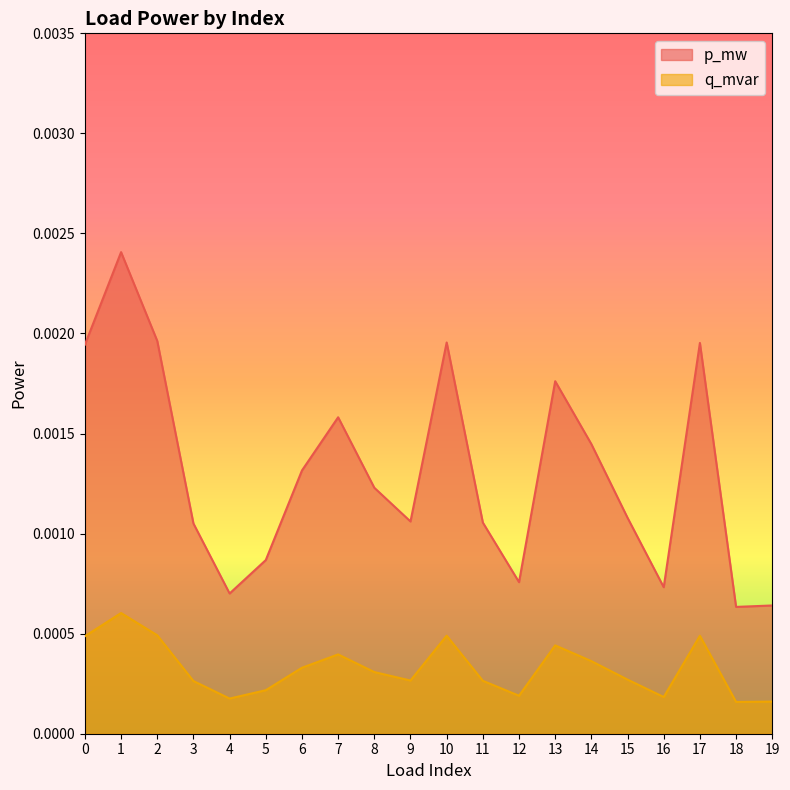

List the series in order of their overall mean, lowest first.

q_mvar, p_mw